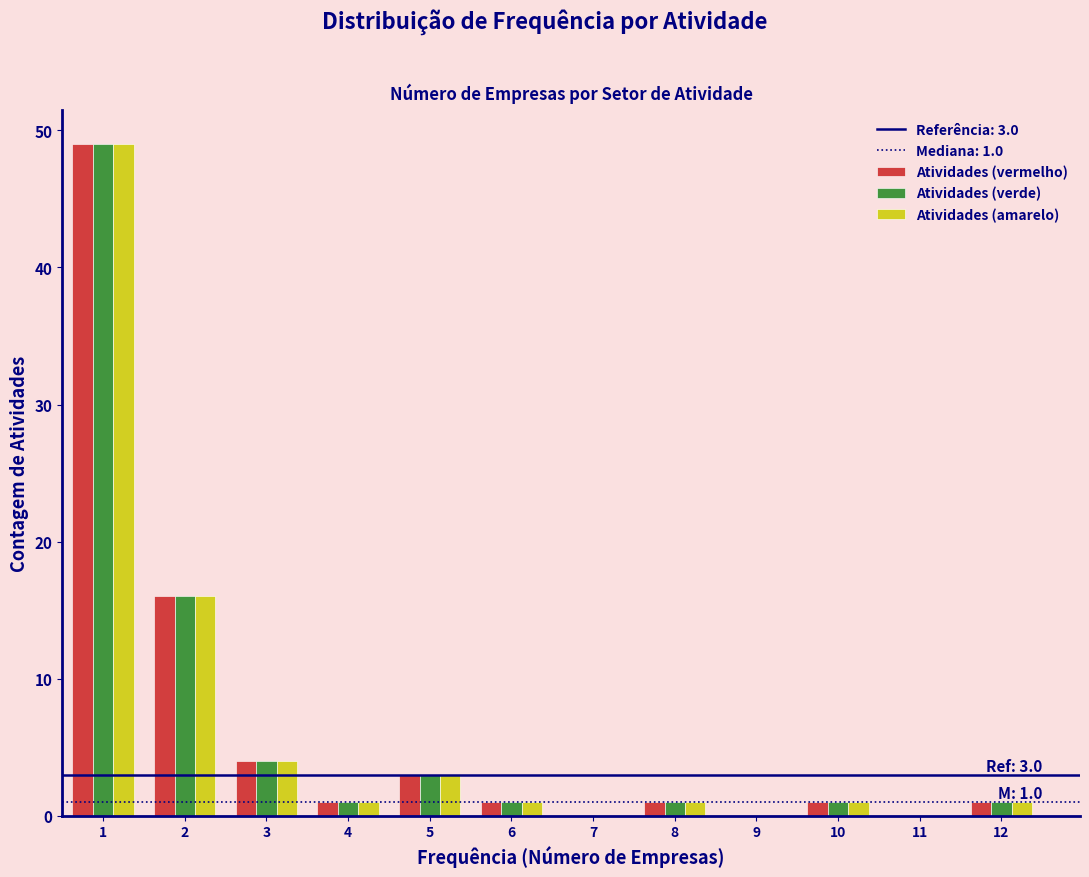

In the Atividades (amarelo) series, which range on the x-axis has the tallest bar?

0.5 to 1.5